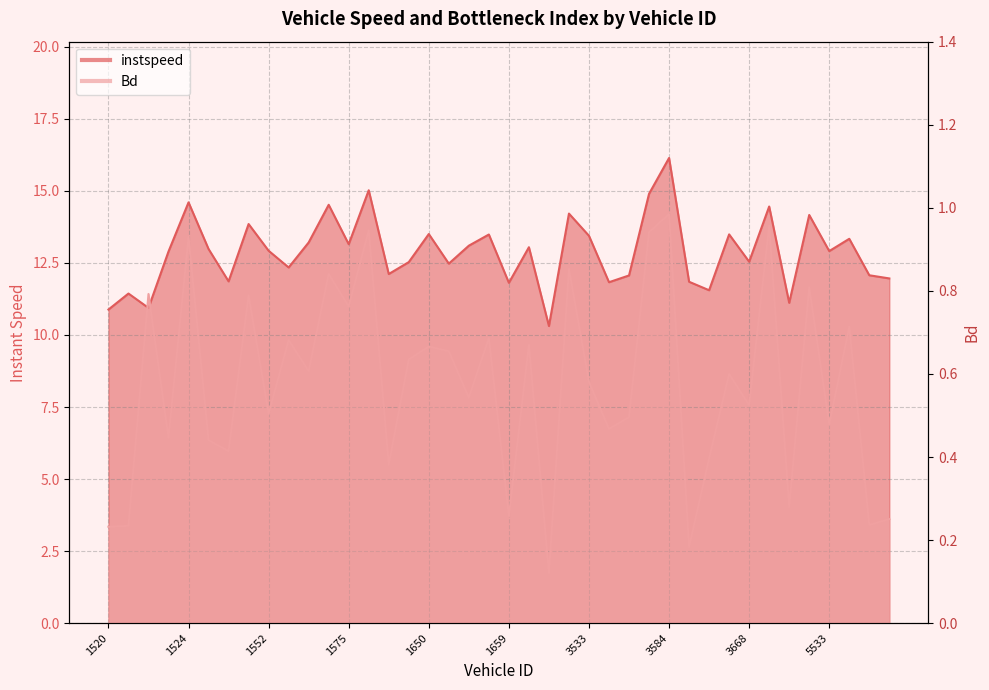

Reading left to right, list all the values displayed in this chart.

instspeed: 1520=10.9	1521=11.4	1522=10.9	1523=12.9	1524=14.6	1532=13.0	1537=11.9	1548=13.9	1552=12.9	1563=12.3	1569=13.2	1572=14.5	1575=13.2	1576=15.0	1583=12.1	1585=12.5	1650=13.5	1654=12.5	1655=13.1	1657=13.5	1659=11.8	3514=13.0	3528=10.3	3531=14.2	3533=13.4	3534=11.8	3536=12.1	3567=14.9	3584=16.1	3643=11.8	3655=11.6	3657=13.5	3668=12.5	3674=14.5	5521=11.1	5529=14.2	5533=12.9	5536=13.3	5538=12.1	5550=12.0
Bd: 1520=0.2	1521=0.2	1522=0.8	1523=0.4	1524=0.9	1532=0.4	1537=0.4	1548=0.8	1552=0.5	1563=0.7	1569=0.6	1572=0.8	1575=0.8	1576=0.9	1583=0.4	1585=0.6	1650=0.7	1654=0.7	1655=0.5	1657=0.7	1659=0.3	3514=0.7	3528=0.1	3531=0.9	3533=0.6	3534=0.5	3536=0.5	3567=0.9	3584=1.0	3643=0.2	3655=0.4	3657=0.6	3668=0.5	3674=1.0	5521=0.3	5529=0.8	5533=0.5	5536=0.7	5538=0.2	5550=0.3